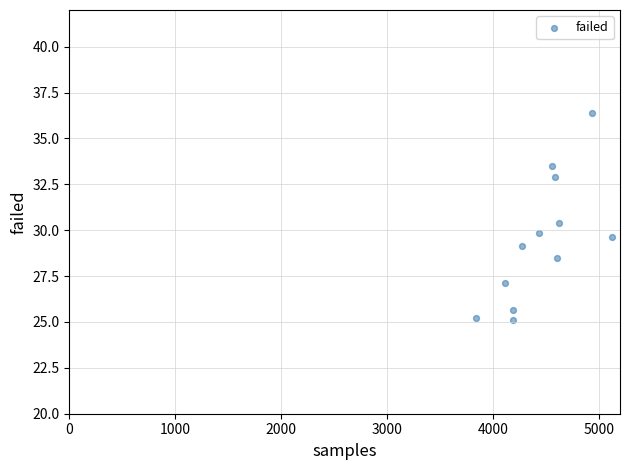

What is the average X value?

4455.8